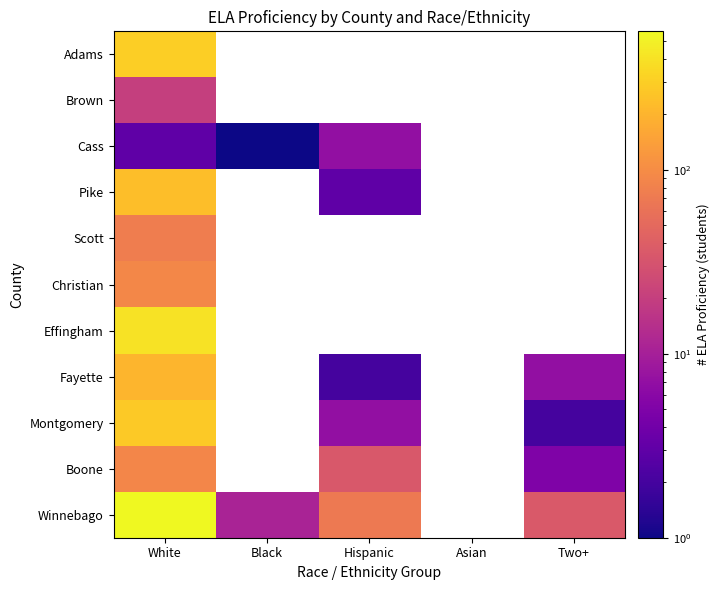

What is the minimum value for Scott?

75.0